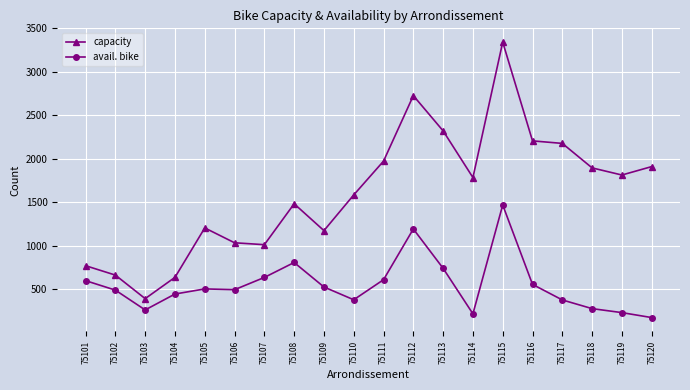

What is the maximum value for capacity?

3342